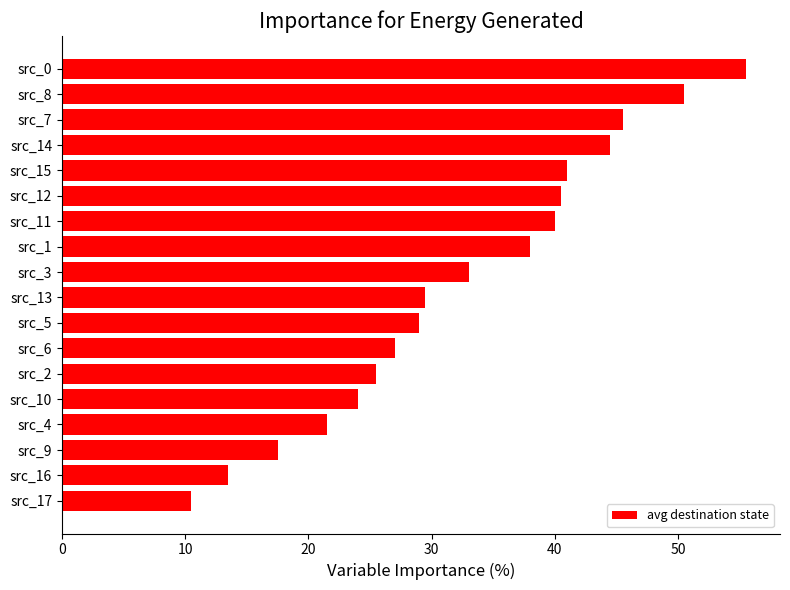

Where is the data nearest to the value 33?

src_3